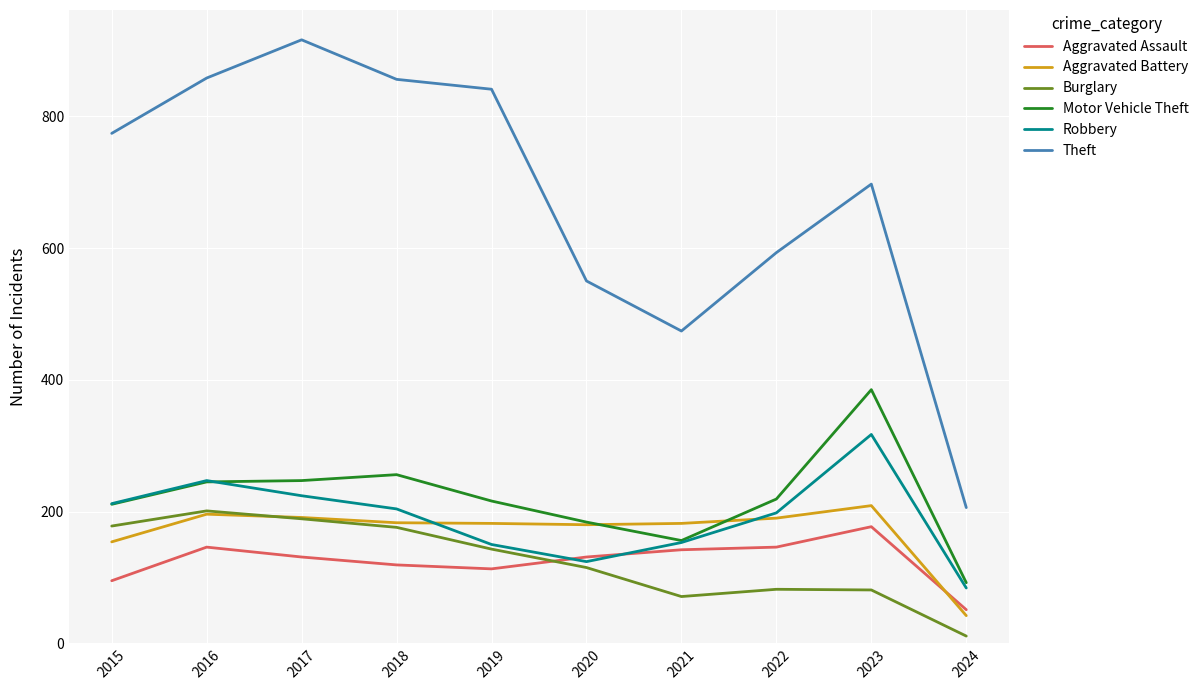

Which label corresponds to the largest value in the chart?

2017